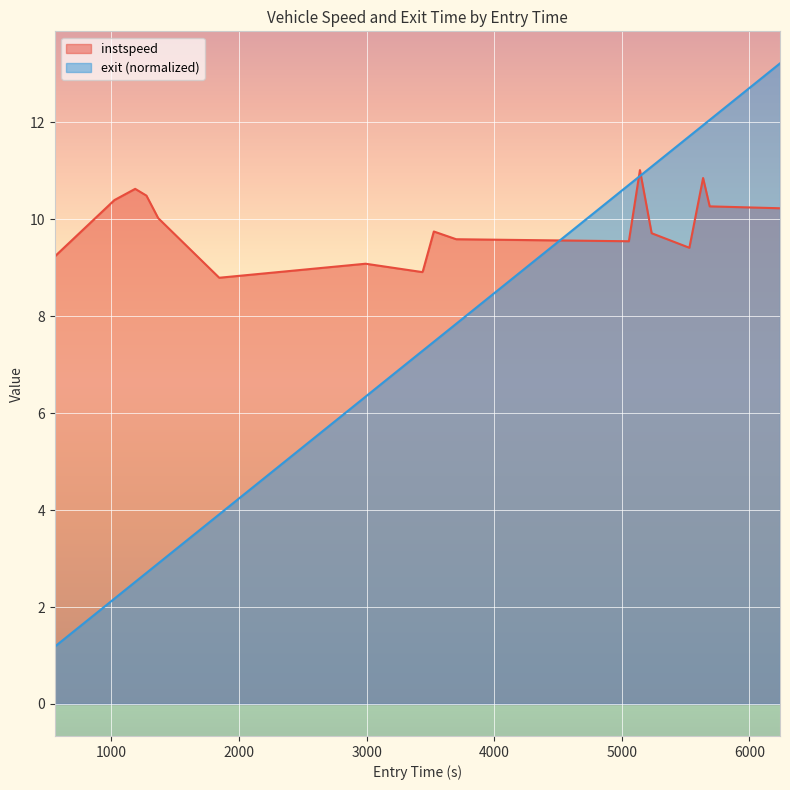

What is the minimum value for exit (normalized)?

1.2